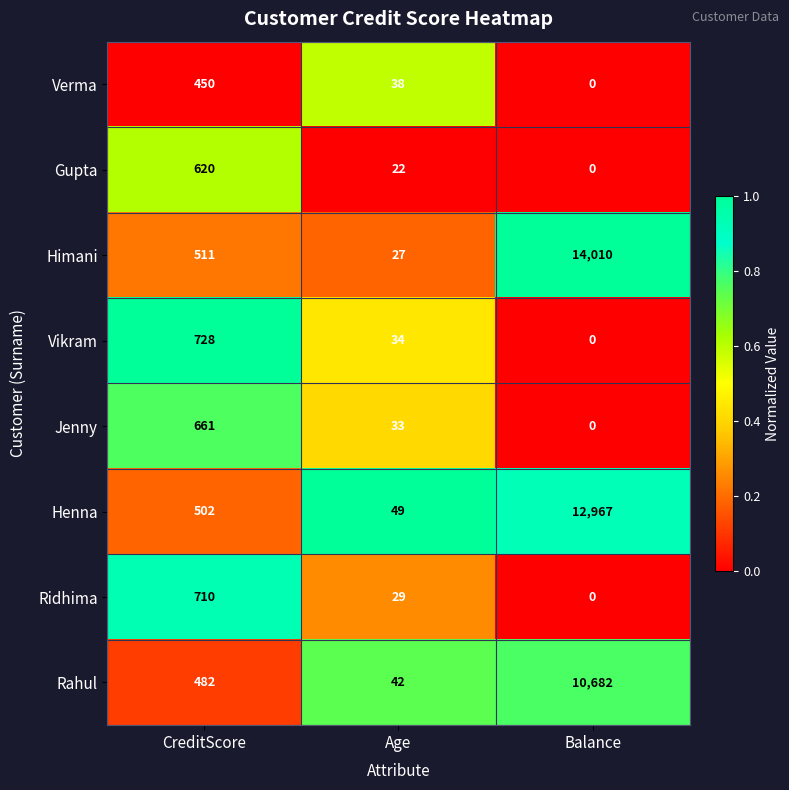

Reading right to left, transcribe all the data shown in this chart.

Verma: Balance=0	Age=38	CreditScore=450
Gupta: Balance=0	Age=22	CreditScore=620
Himani: Balance=14010	Age=27	CreditScore=511
Vikram: Balance=0	Age=34	CreditScore=728
Jenny: Balance=0	Age=33	CreditScore=661
Henna: Balance=12967	Age=49	CreditScore=502
Ridhima: Balance=0	Age=29	CreditScore=710
Rahul: Balance=10682	Age=42	CreditScore=482